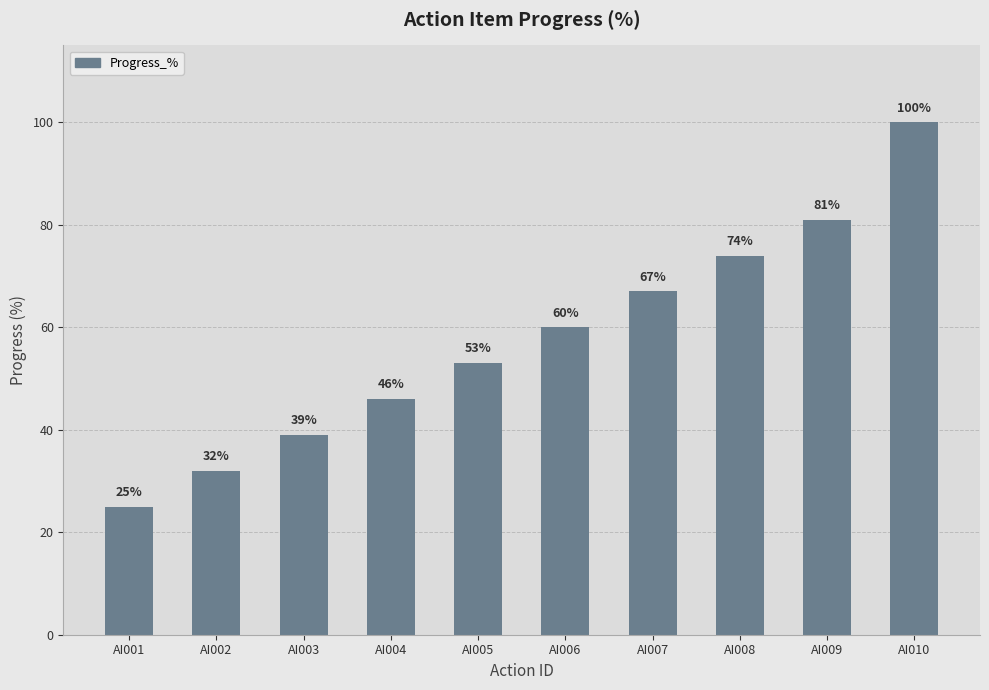

Reading left to right, extract all data points from this chart.

25	32	39	46	53	60	67	74	81	100